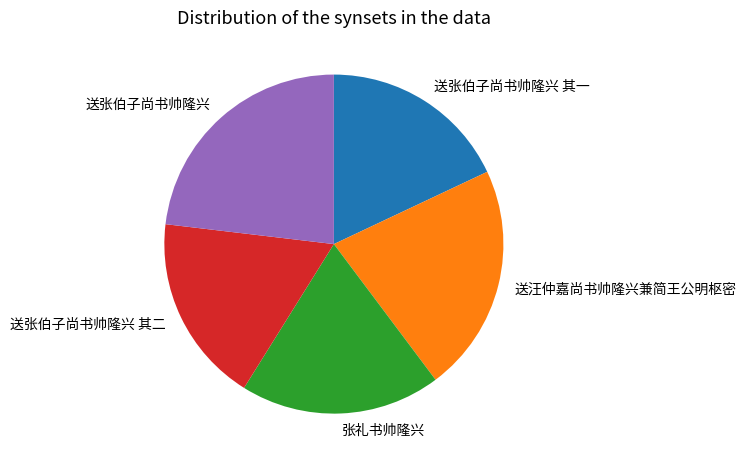

What is the largest slice in the pie chart?

送张伯子尚书帅隆兴